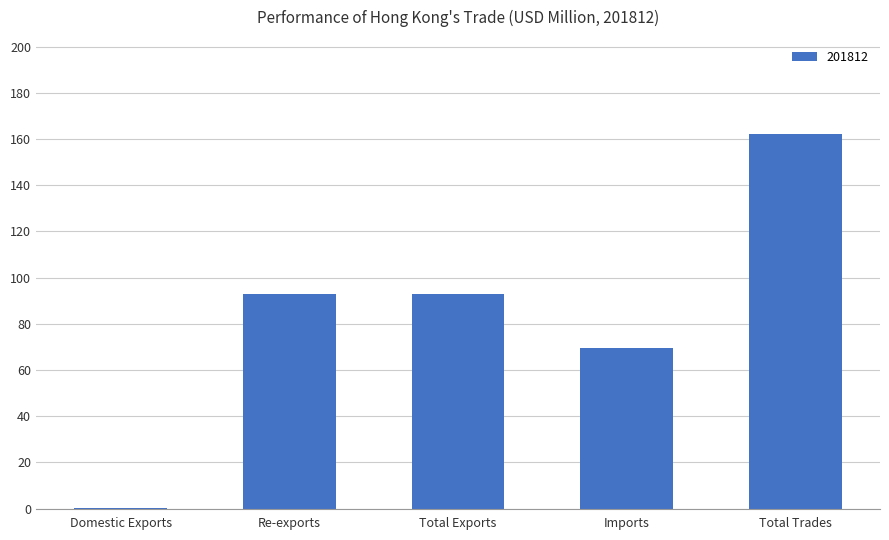

What is the sum of all values?

417.5